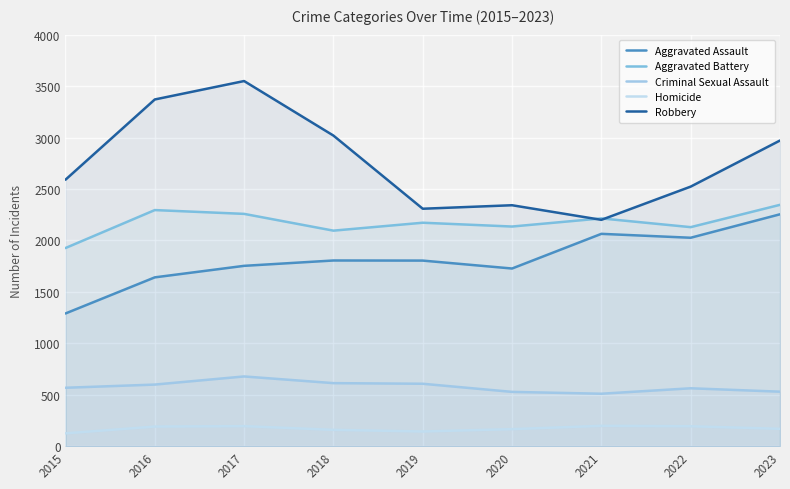

Reading right to left, what are all the values shown in this chart?

Aggravated Assault: 2254	2026	2064	1727	1804	1805	1753	1641	1290
Aggravated Battery: 2346	2129	2214	2135	2172	2095	2258	2295	1926
Criminal Sexual Assault: 530	563	510	528	607	613	678	599	568
Homicide: 169	194	198	166	143	159	195	191	125
Robbery: 2971	2523	2200	2342	2308	3019	3549	3370	2590